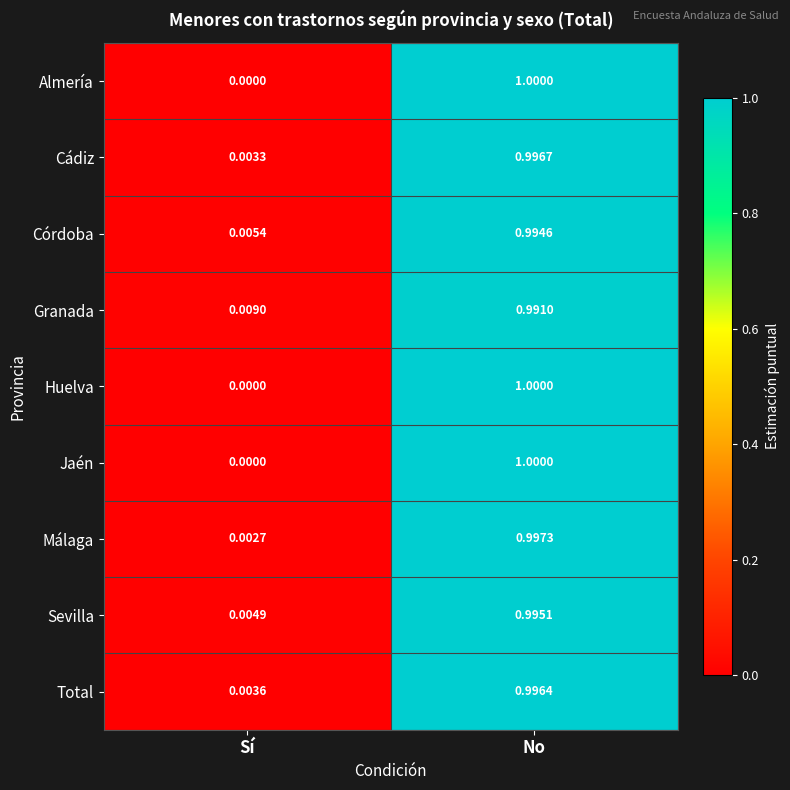

List the labels in order of Sevilla value, largest first.

No, Sí